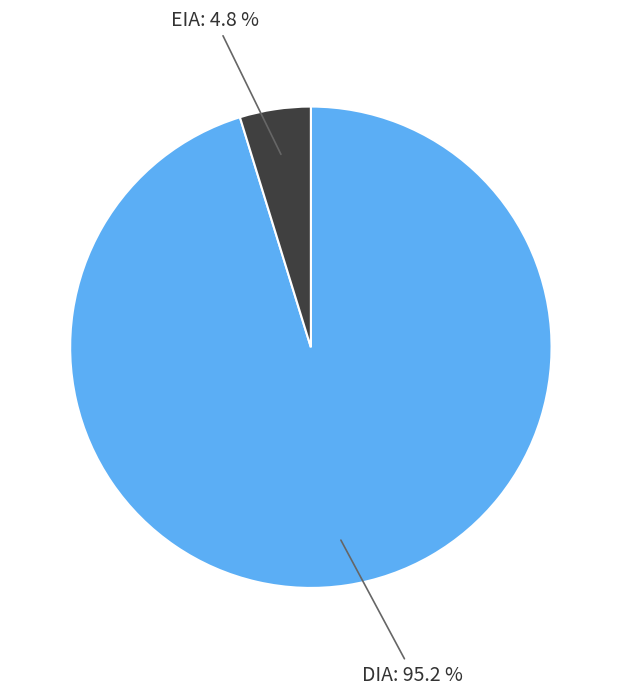

Does any single category account for the majority?

Yes